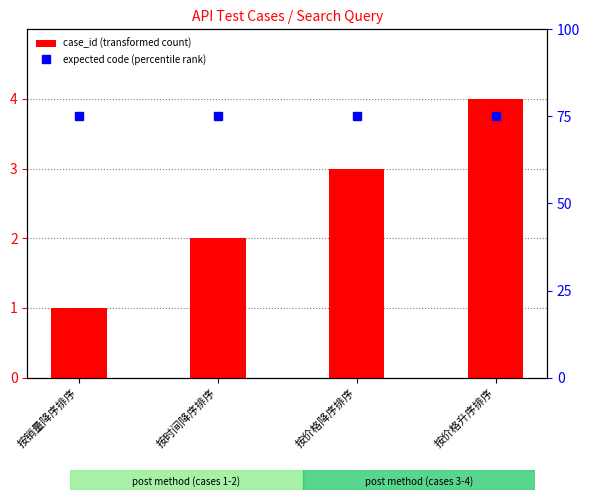

Which category has the highest value across all series?

按销量降序排序